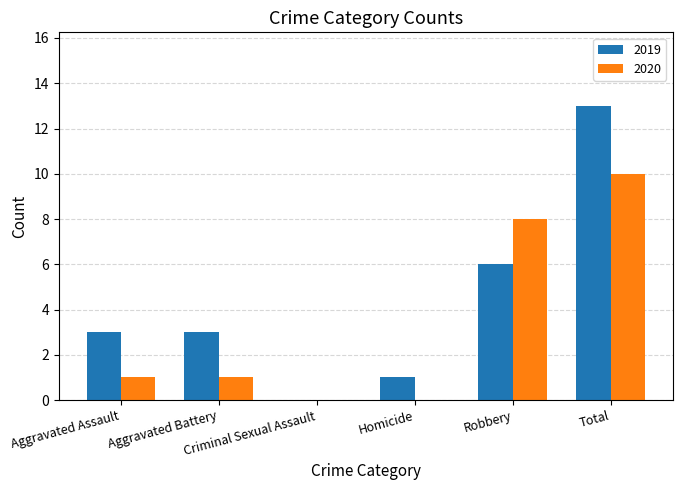

What is the sum of all 2020 values?

20